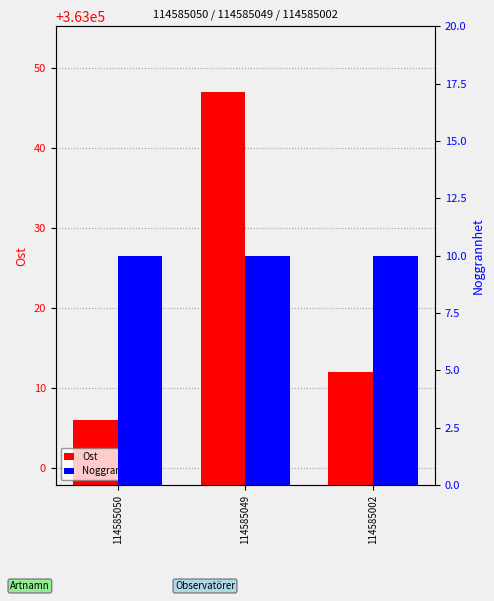

Where is Noggrannhet nearest to the value 10?

114585050